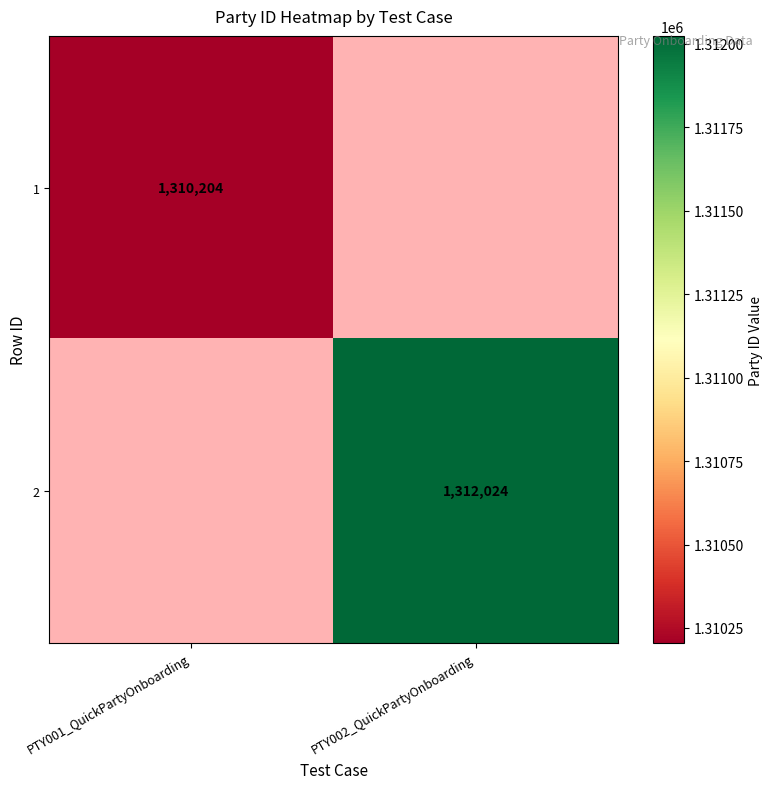

True or false: 2 has a value of 2123655.9 at PTY002_QuickPartyOnboarding.

False